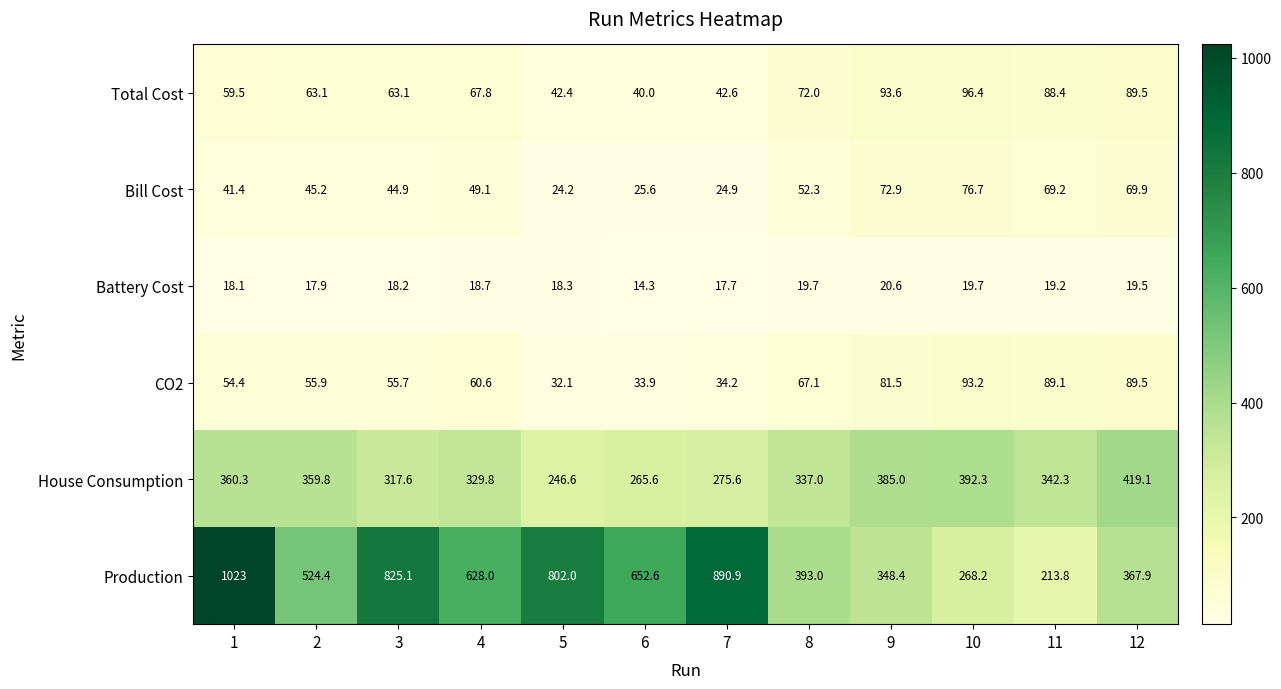

At how many categories does at least one series exceed 615?

6